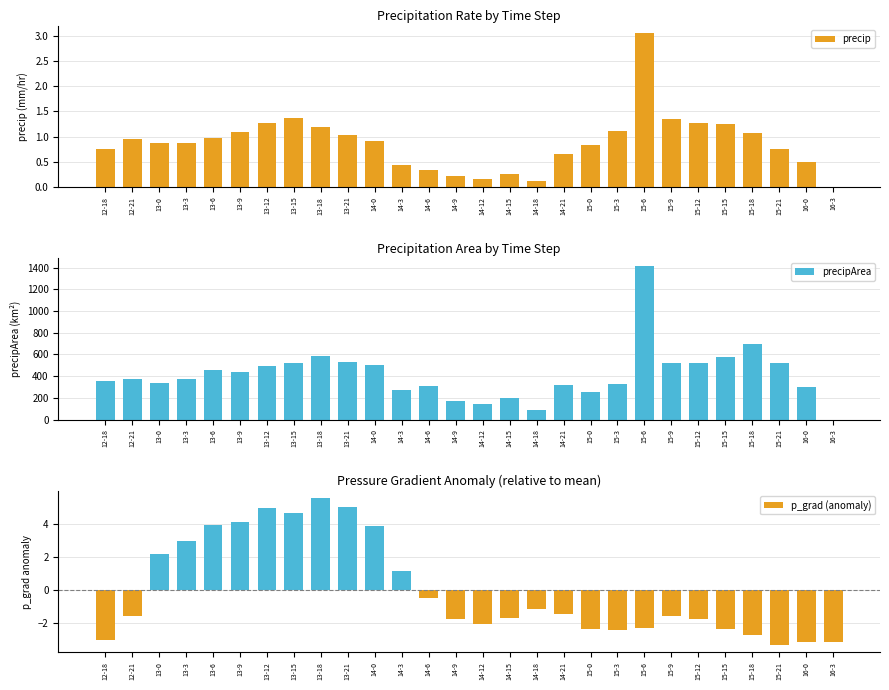

What is the label of the 1st bar from the right?

16-3